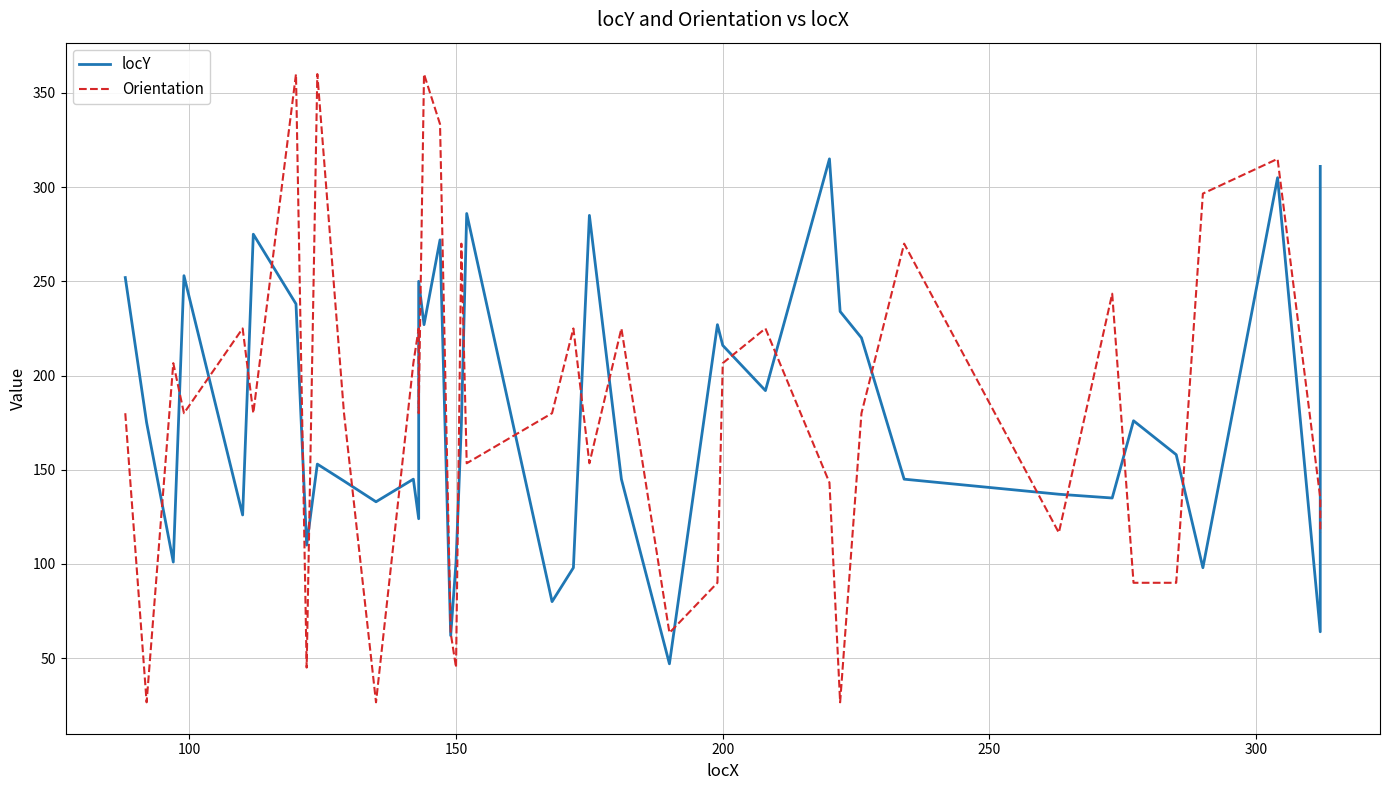

Which series ends up on top after the final intersection of locY and Orientation?

locY